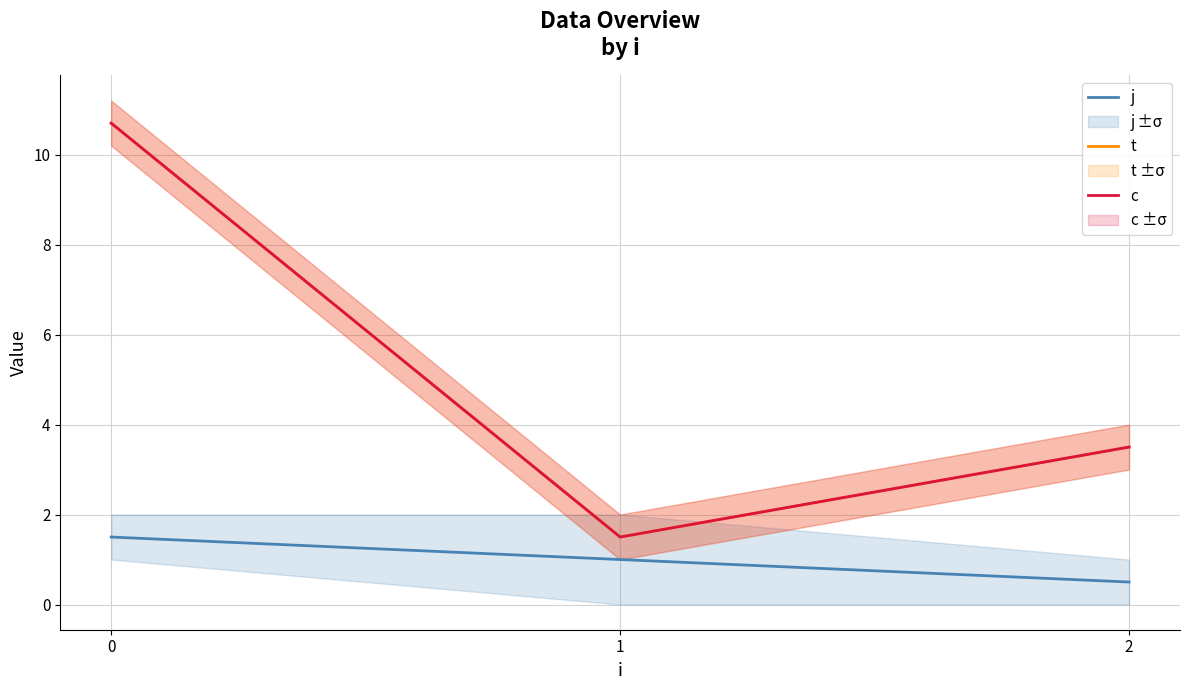

What is the difference between the maximum and minimum values in the c series?

9.2